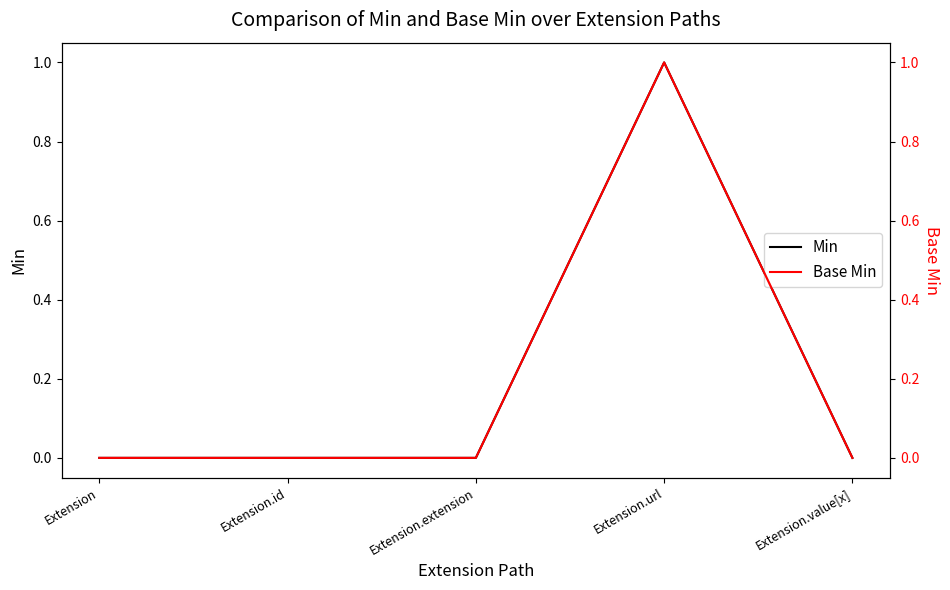

Reading left to right, what are all the values shown in this chart?

Min: 0	0	0	1	0
Base Min: 0	0	0	1	0